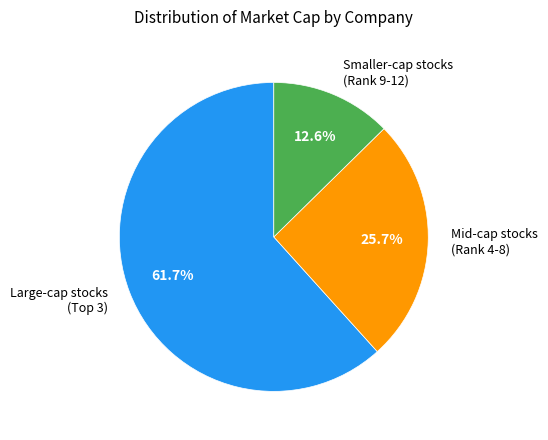

Do Mid-cap stocks (Rank 4-8) and Smaller-cap stocks (Rank 9-12) together represent more than half of the pie?

No